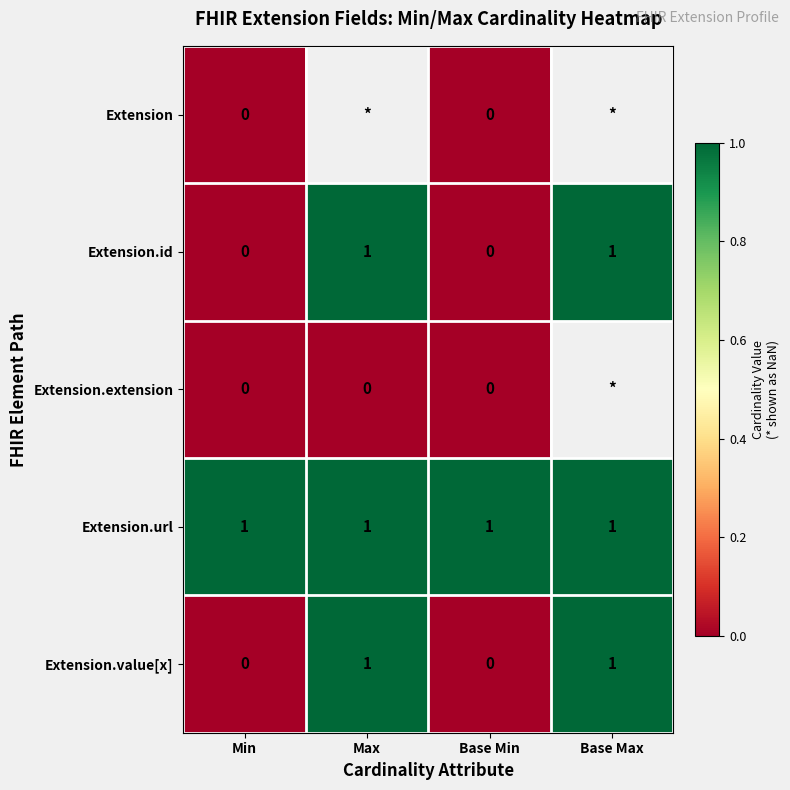

Is it true that Extension.value[x] equals 1 at Max?

True